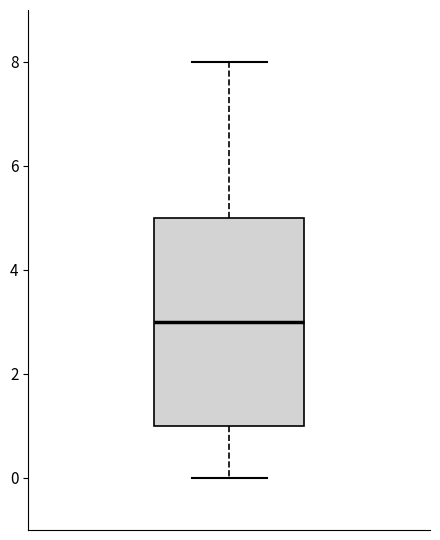

Where is the lower edge of the box on the y-axis? The values are not printed on the chart, so give them approximately, as read against the axis.

1